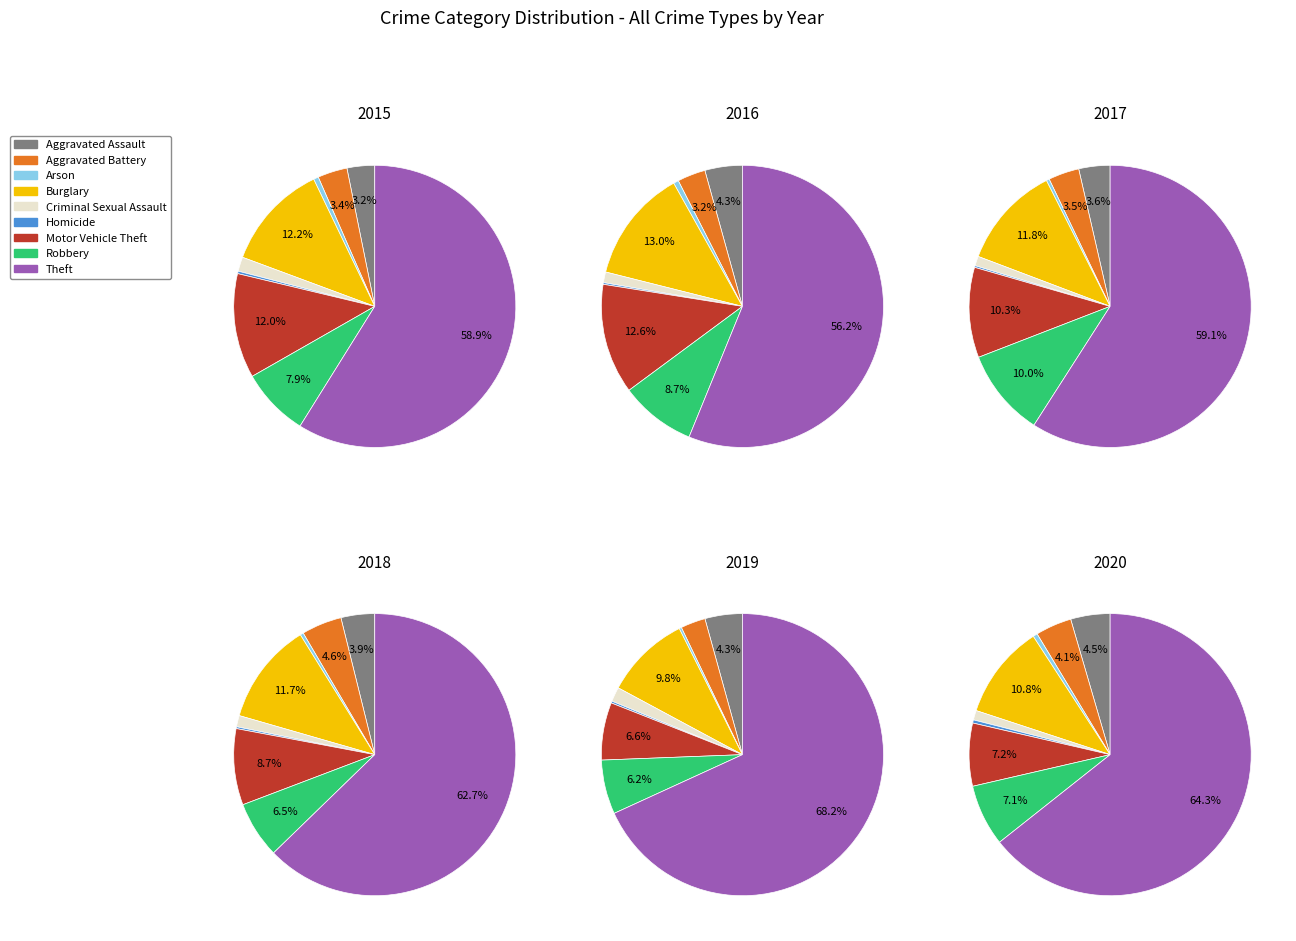

Which category has the smallest portion of the pie?

Homicide